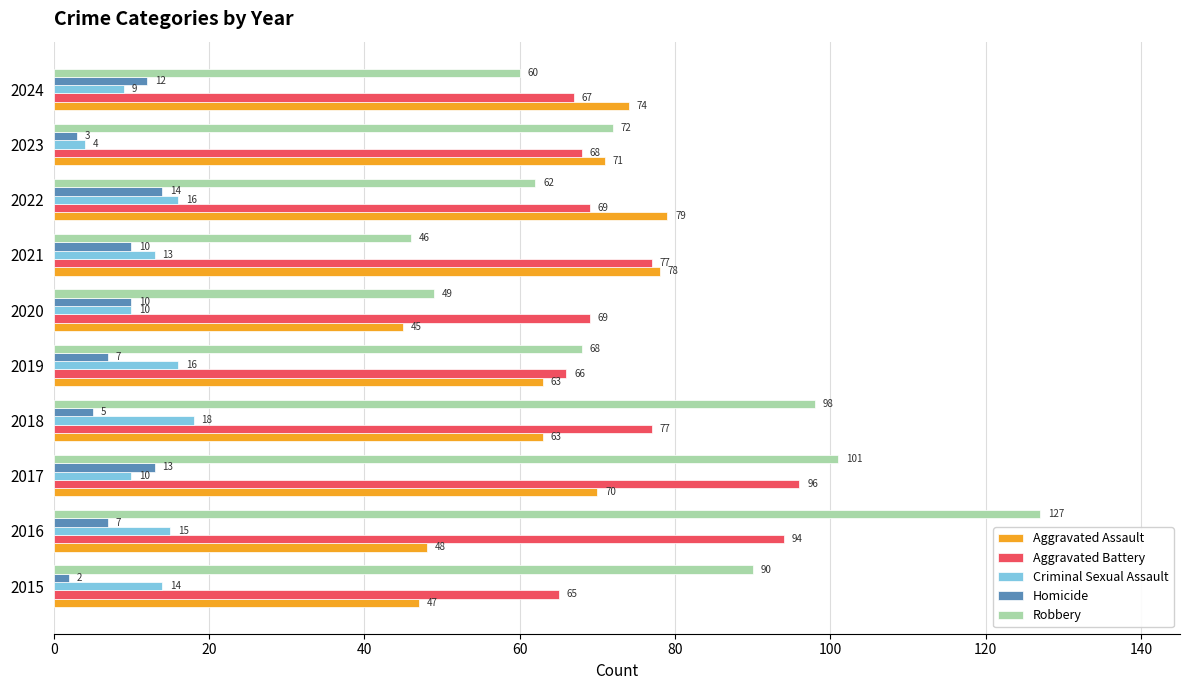

What is the total value across all series at 2019?

220